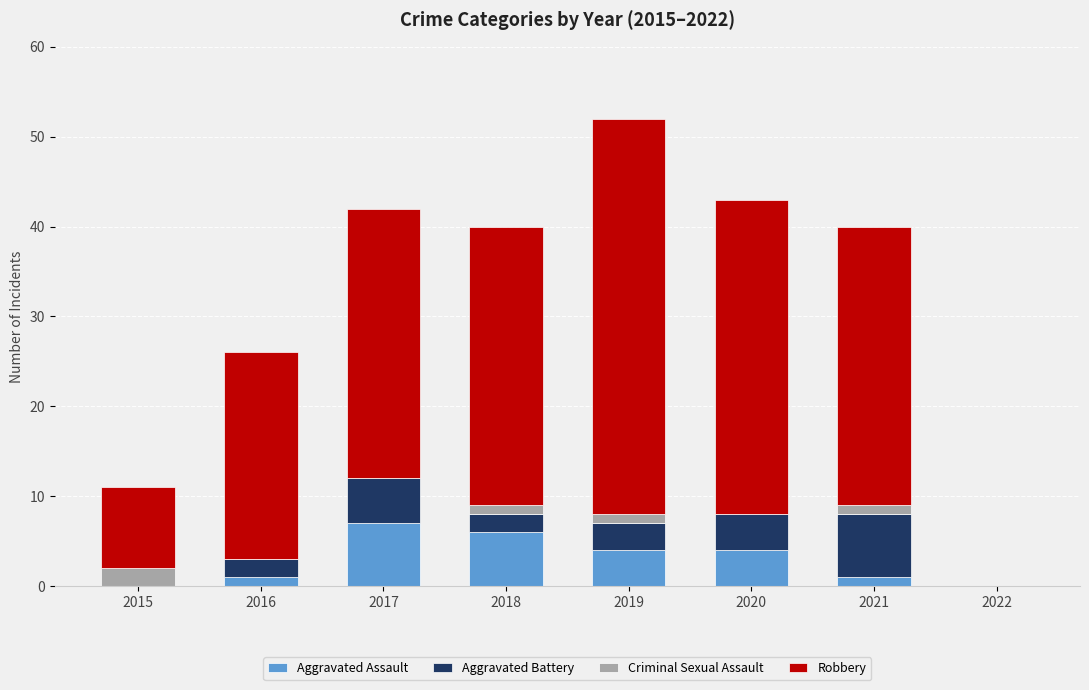

At which category is the sum across all series the highest?

2019